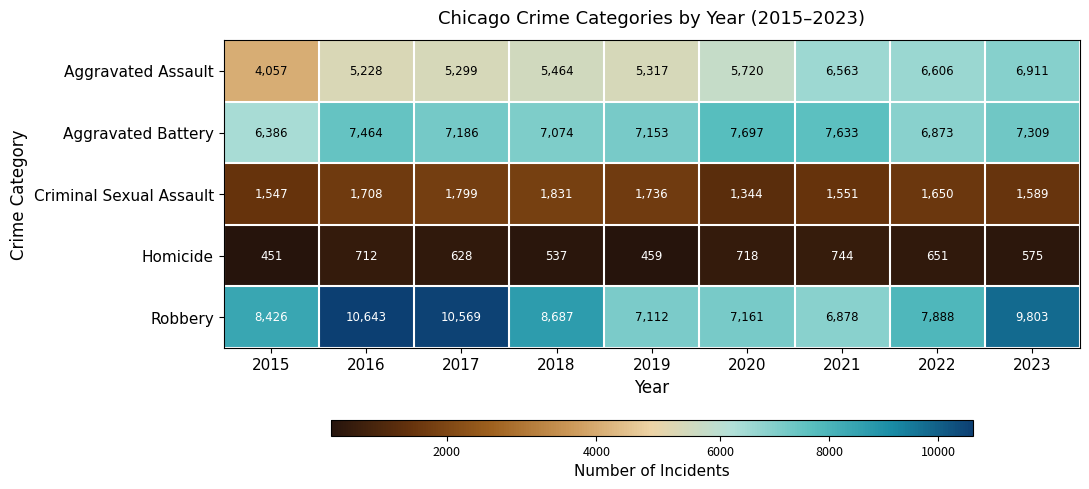

What is the difference between the maximum and second lowest values in the Criminal Sexual Assault series?

284